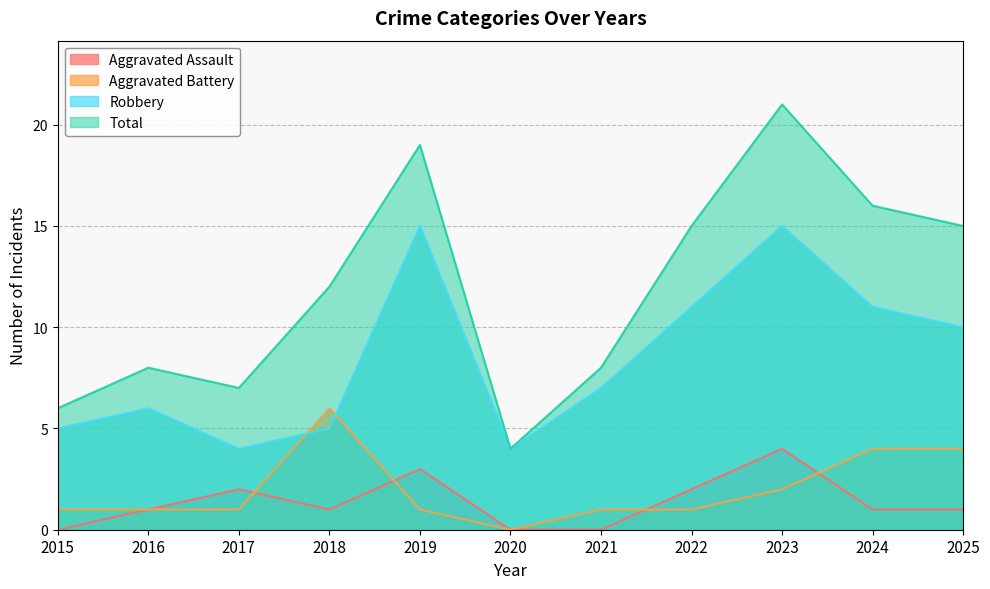

Where is Total nearest to the value 12?

2018